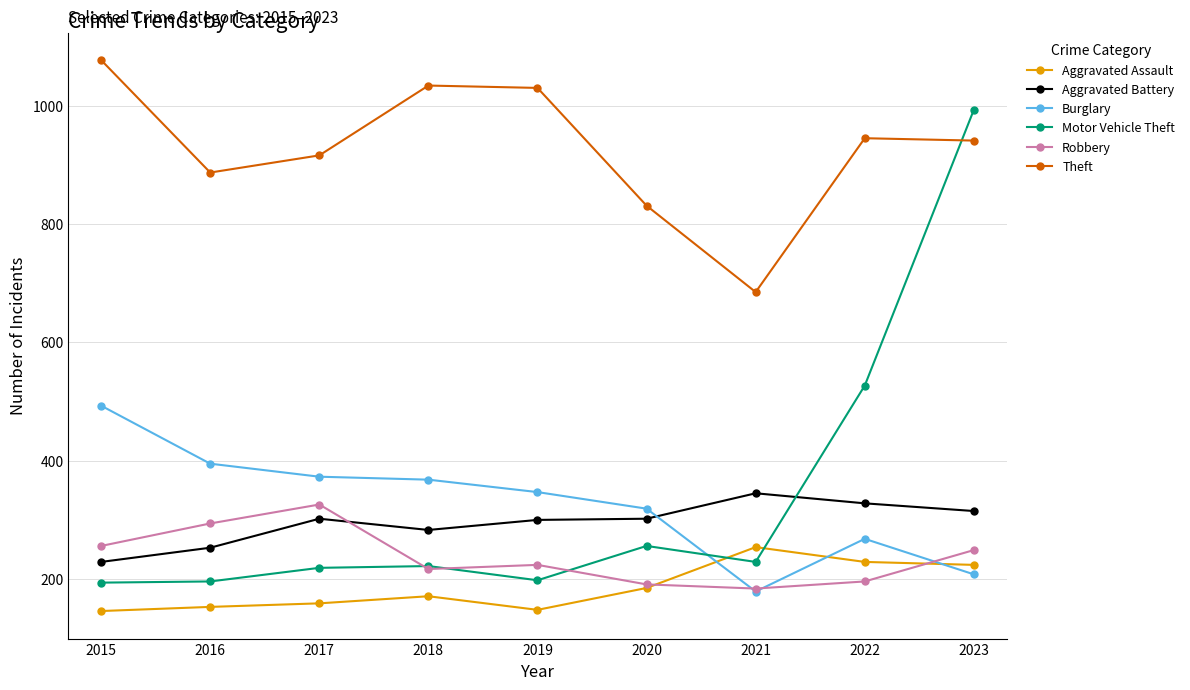

At which category does Theft reach its first local valley?

2016